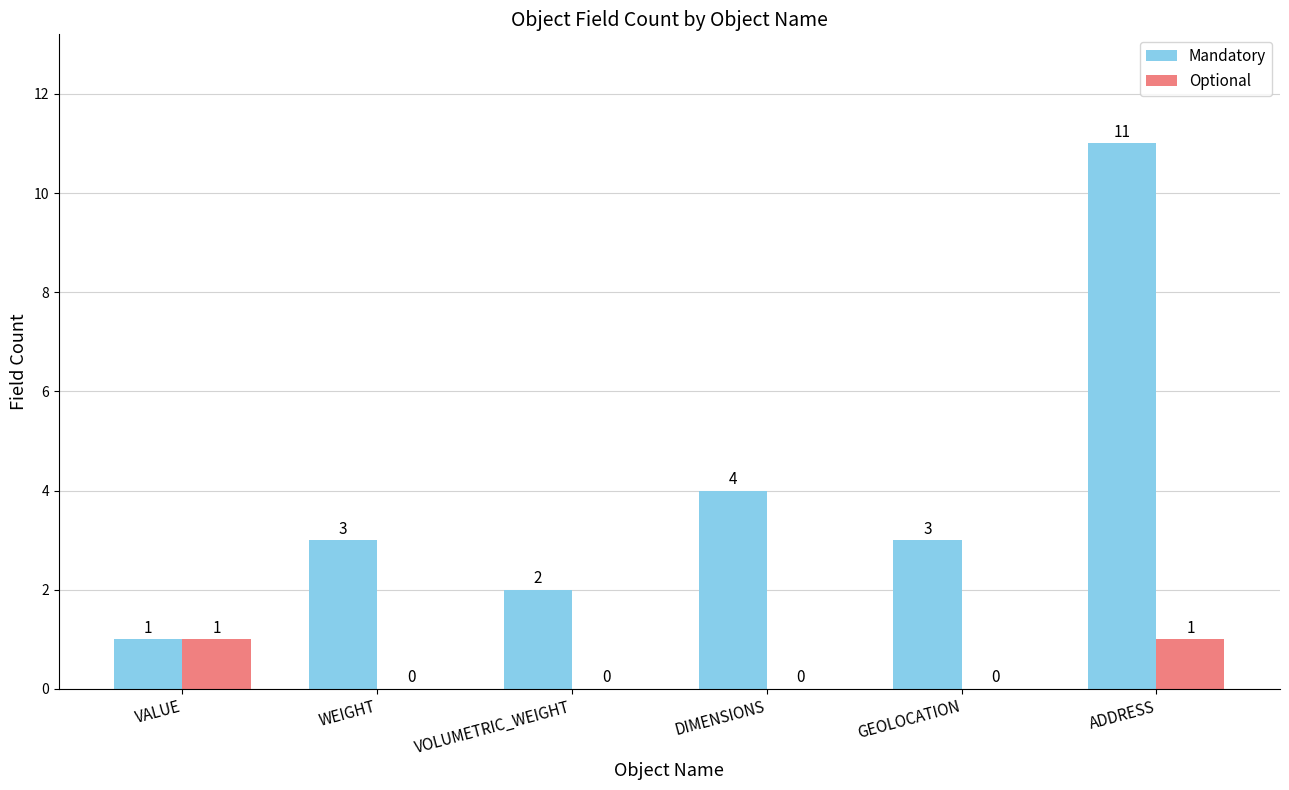

What is the maximum value for Mandatory?

11